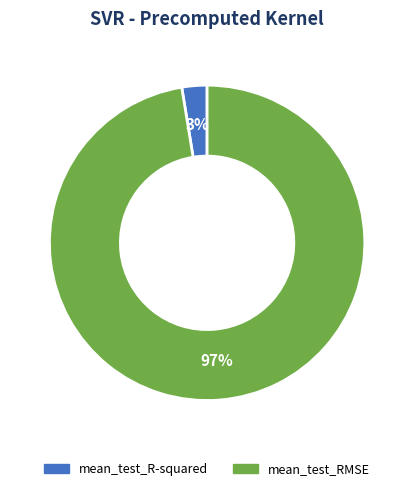

To the nearest percent, what is the average slice percentage?

50%